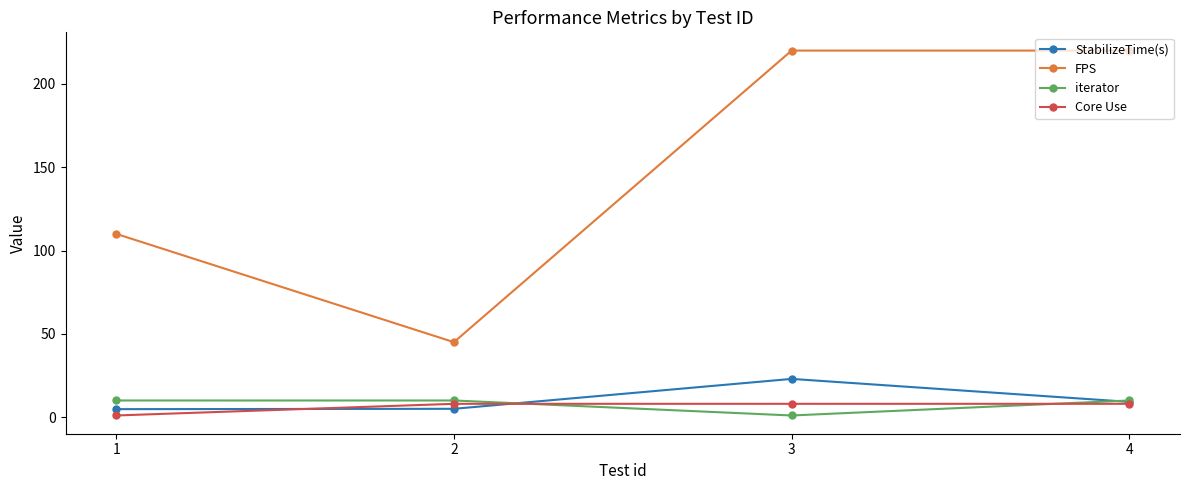

How many categories are shown in the chart?

4